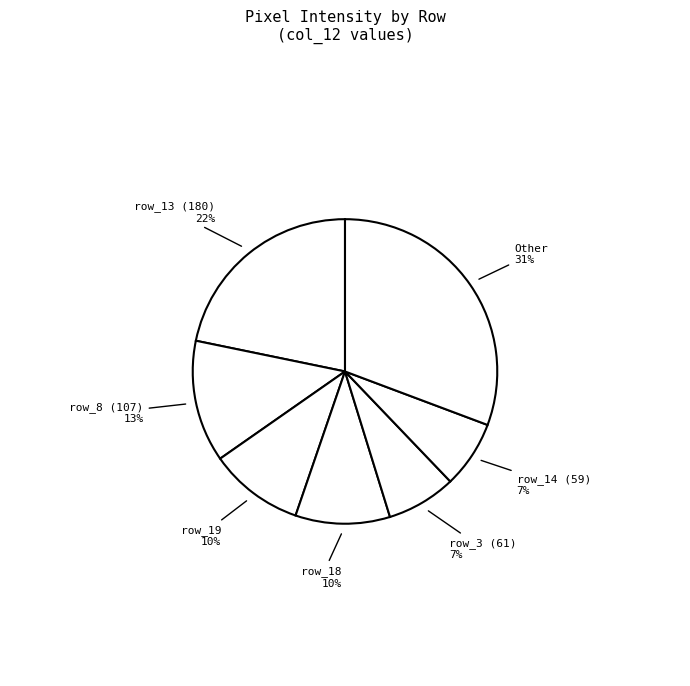

Does any single category account for the majority?

No